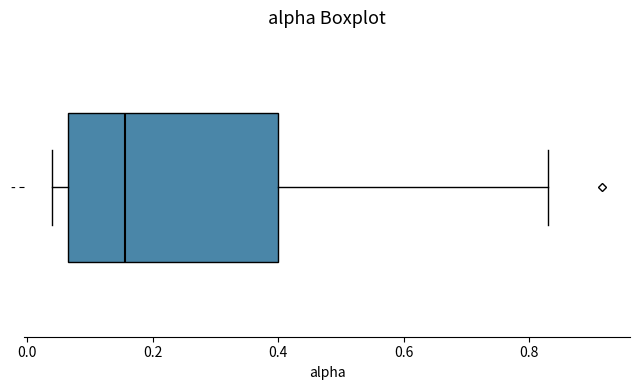

Where does the right whisker of the box for - end on the x-axis? The values are not printed on the chart, so give them approximately, as read against the axis.

0.84